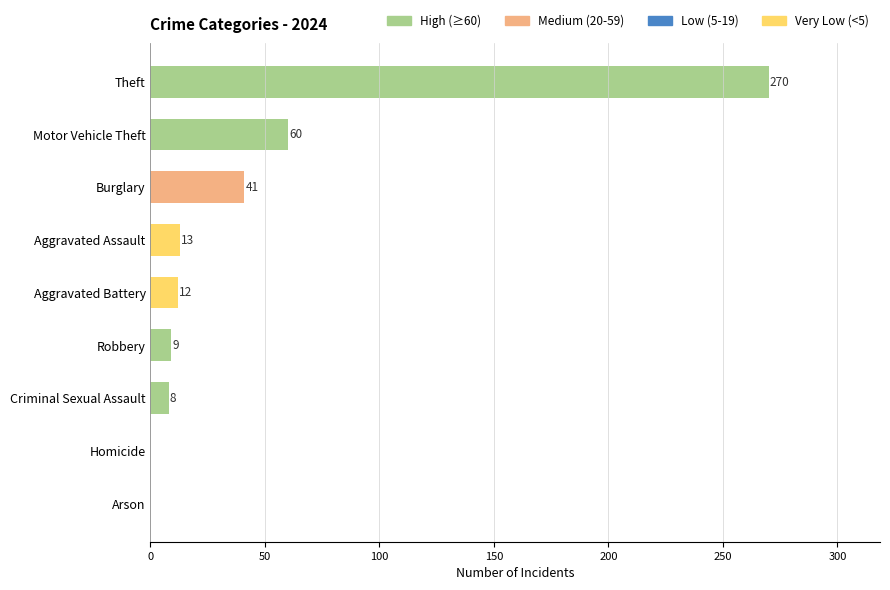

Where is the data nearest to the value 135?

Motor Vehicle Theft